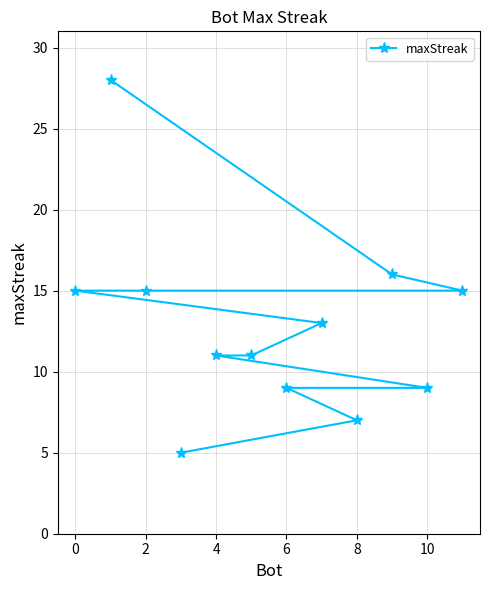

True or false: the data shows 9 at 10.

True